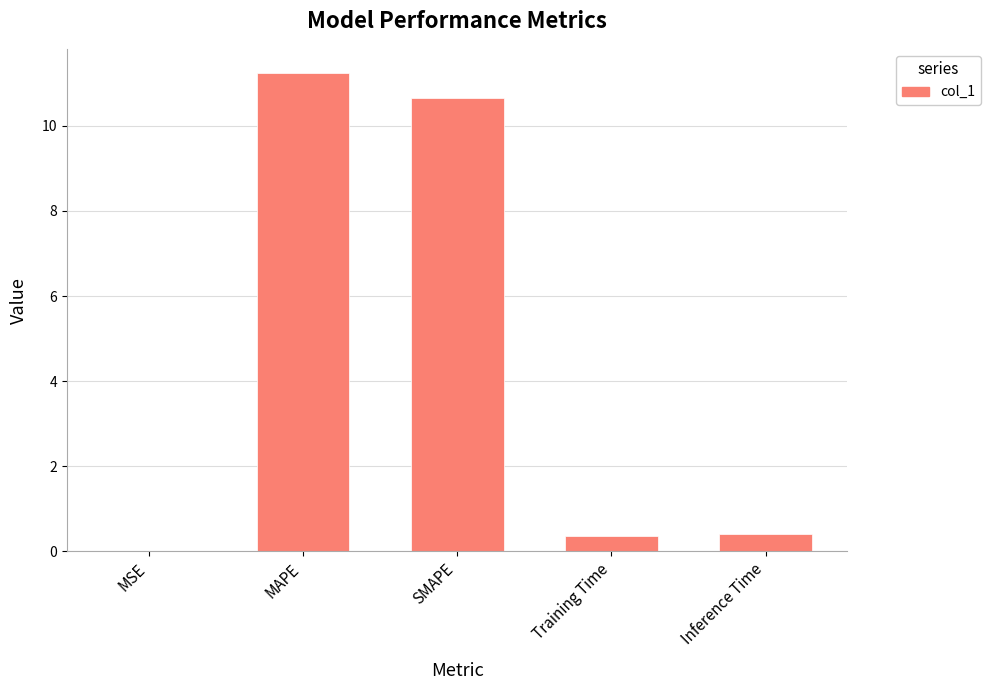

Read the value at Inference Time.

0.4